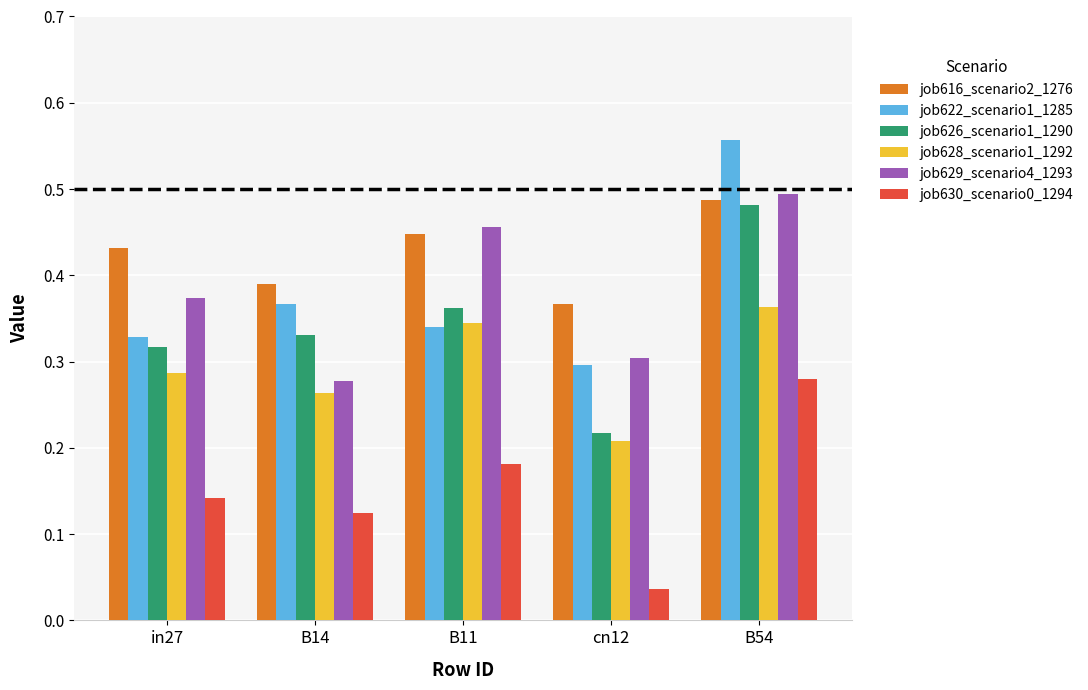

Count the job616_scenario2_1276 values in the range 0 to 1.

5